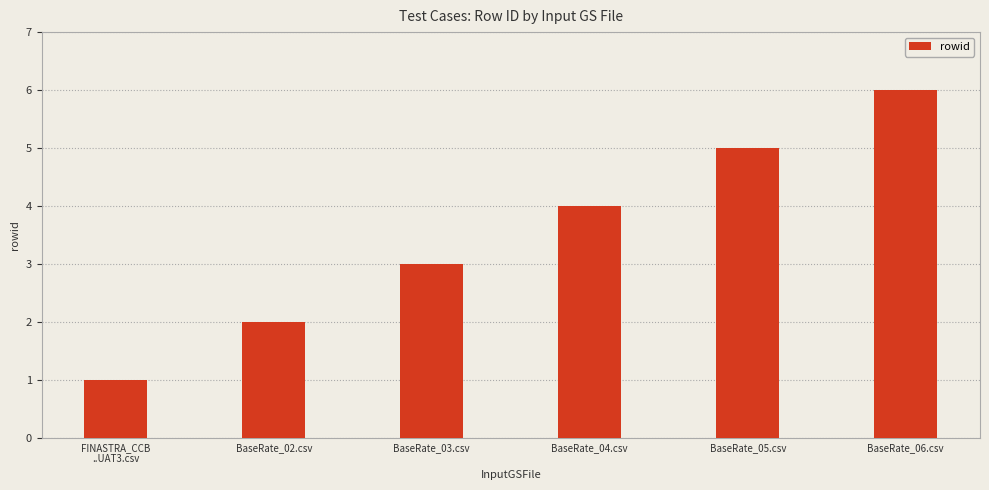

What is the greatest value displayed?

6